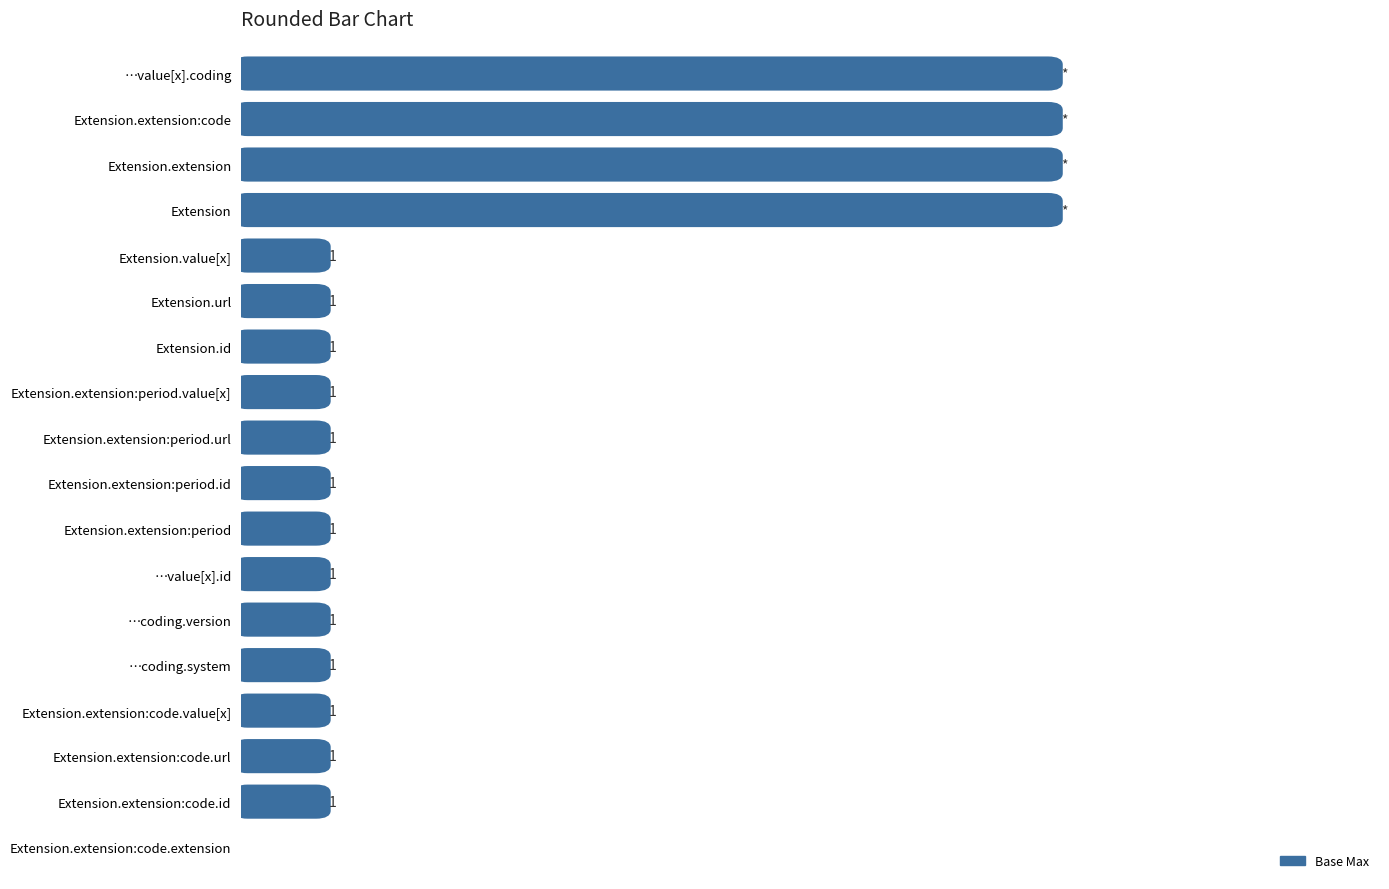

Is it true that Min equals -1 at Extension.id?

False